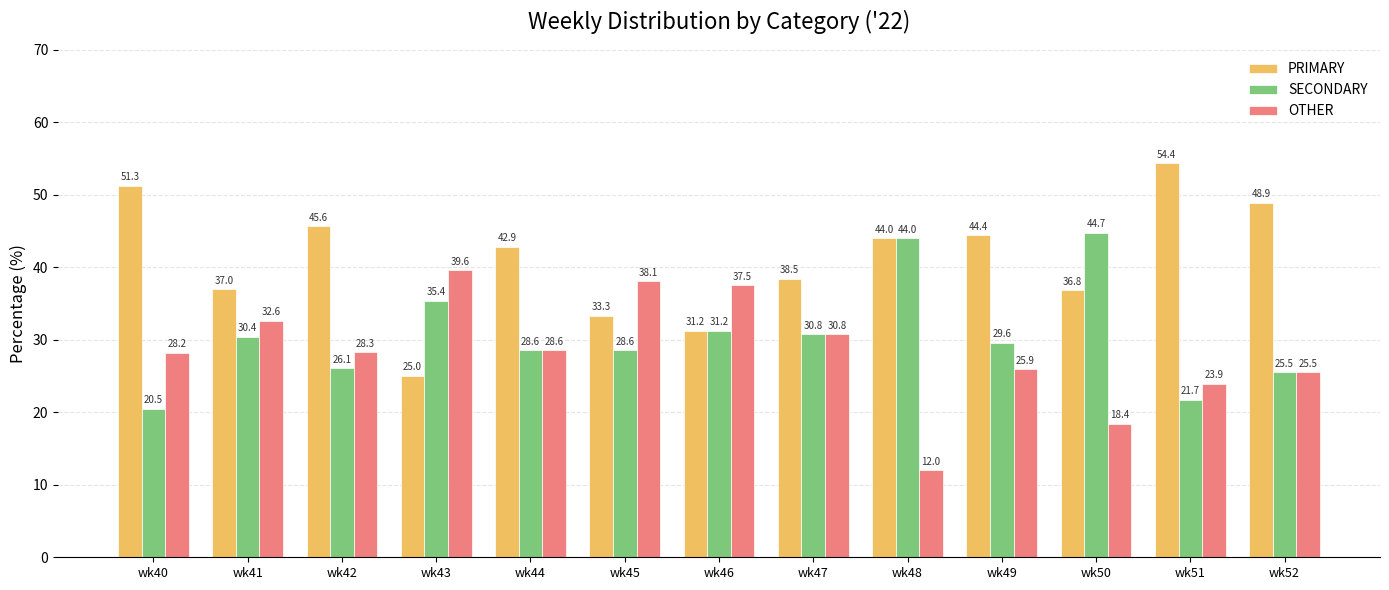

How many data points in PRIMARY are above 42?

7